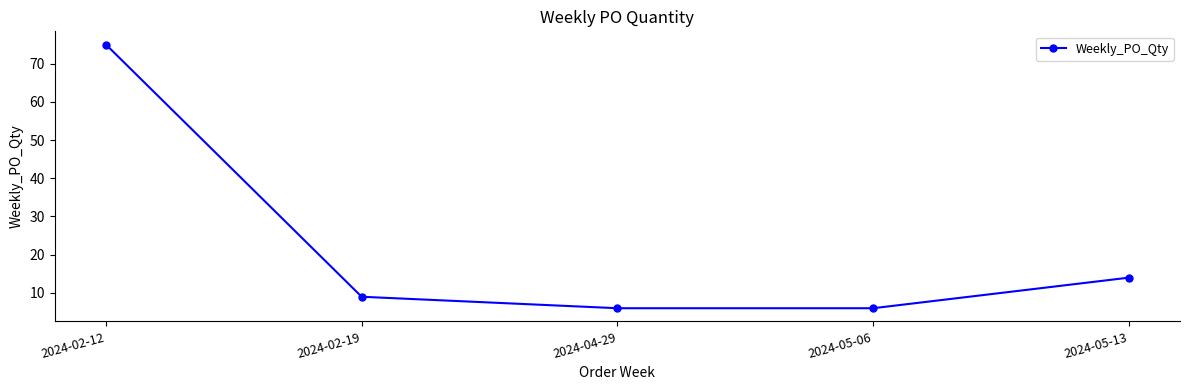

What is the difference between the maximum and minimum values?

69